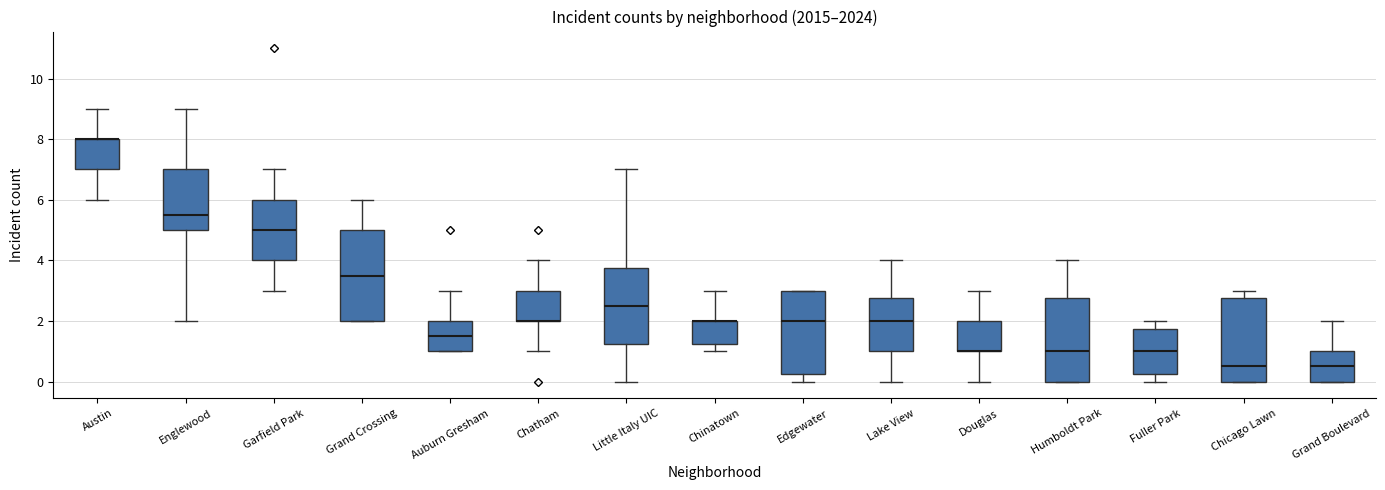

Where is the lower edge of the box for Grand Crossing on the y-axis? The values are not printed on the chart, so give them approximately, as read against the axis.

2.0